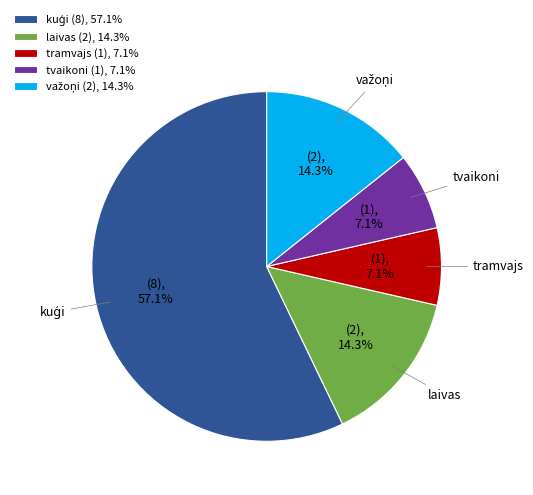

Is there any slice that represents more than half of the pie?

Yes